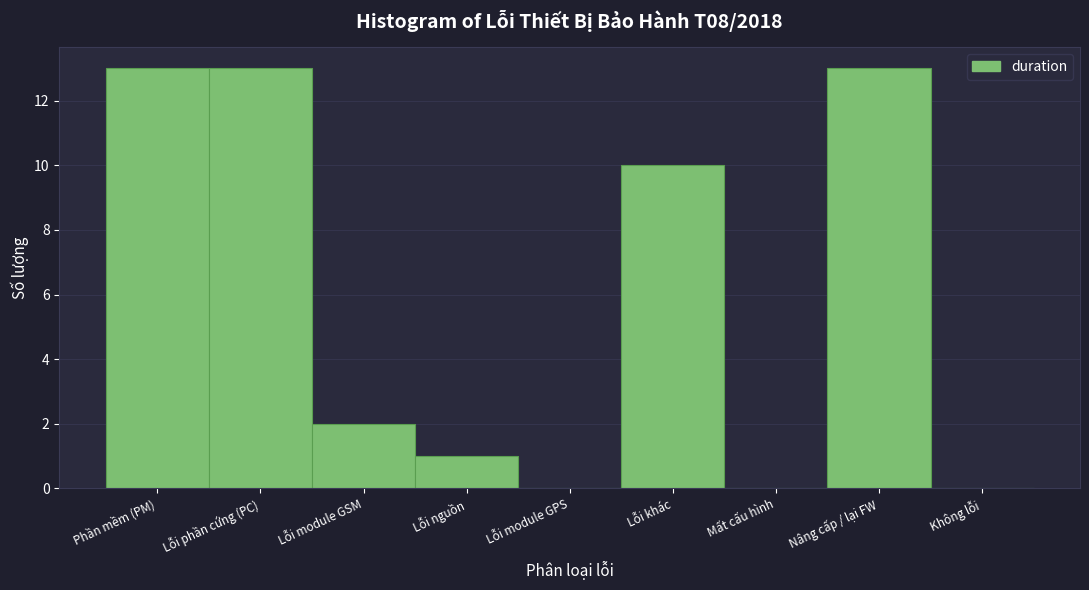

Reading right to left, list all the values displayed in this chart.

Không lỗi=0	Nâng cấp / lại FW=13	Mất cấu hình=0	Lỗi khác=10	Lỗi module GPS=0	Lỗi nguồn=1	Lỗi module GSM=2	Lỗi phần cứng (PC)=13	Phần mềm (PM)=13